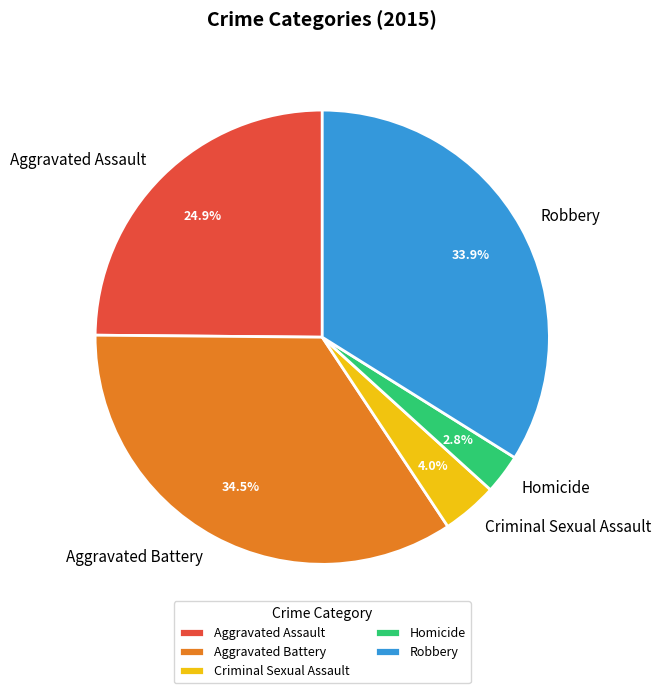

Count the number of slices in the pie.

5